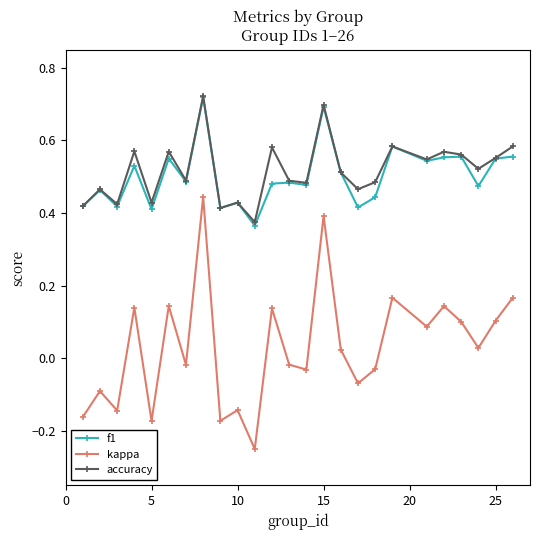

True or false: kappa and f1 intersect in this chart.

False